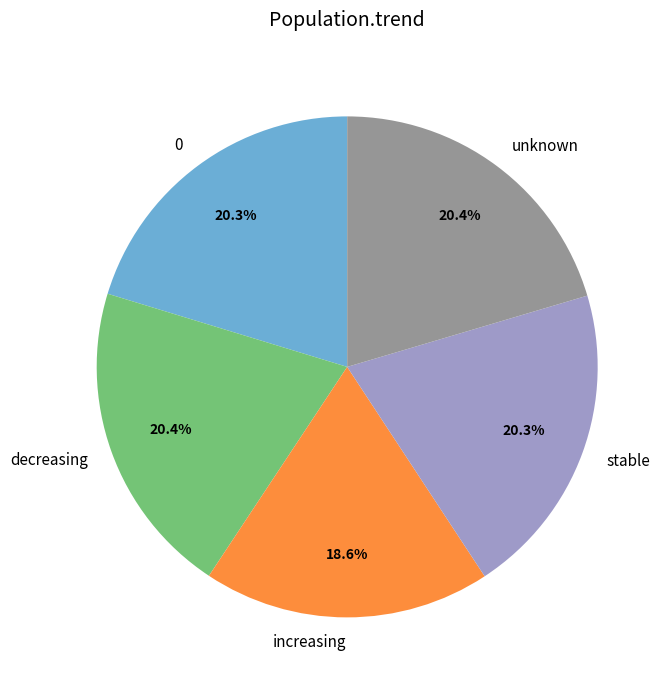

Do decreasing and increasing together represent more than half of the pie?

No